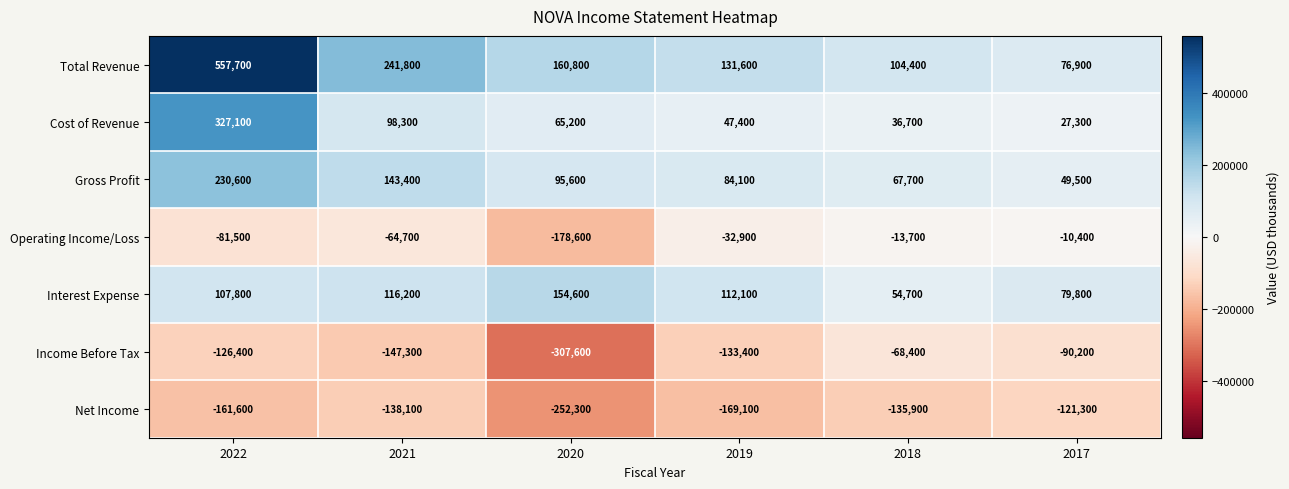

What is the spread (max minus min) of values at 2022?

719300